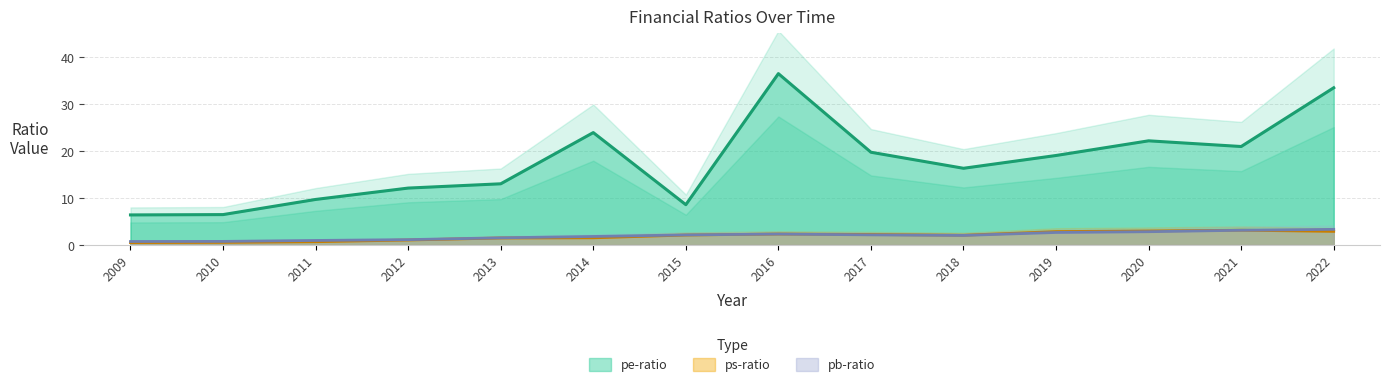

What are all the series names shown in the legend?

pe-ratio, ps-ratio, pb-ratio